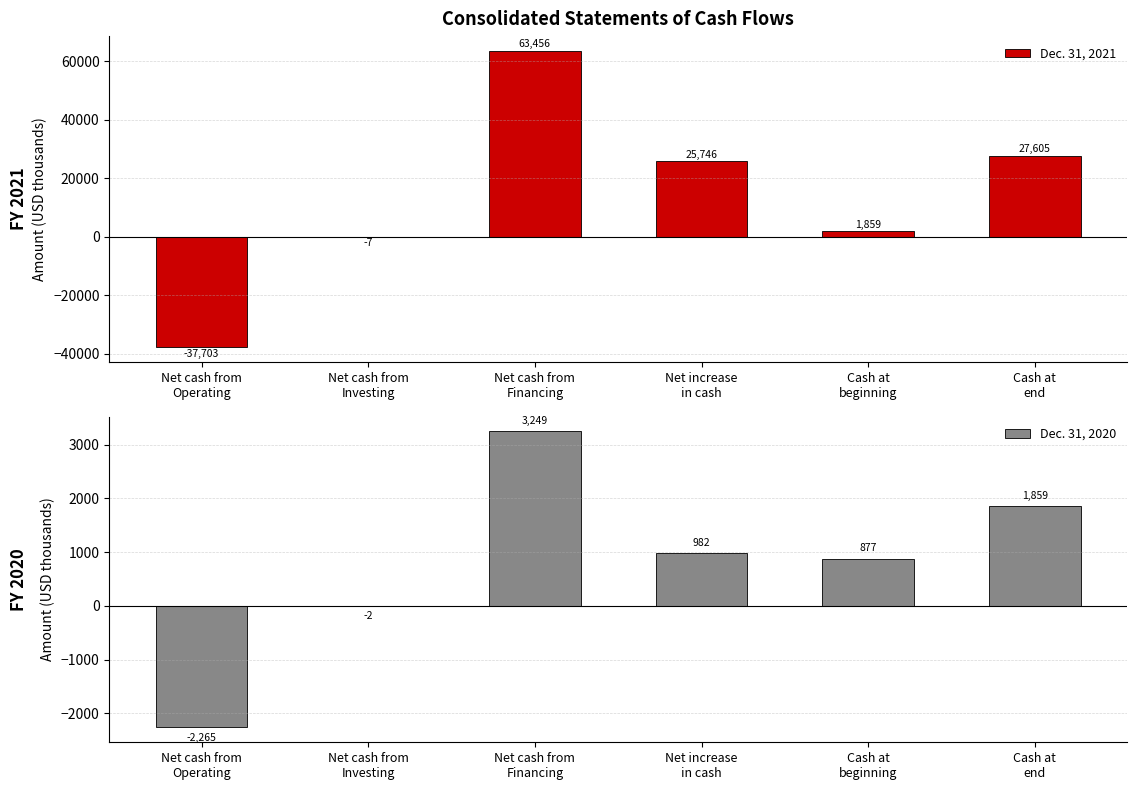

What is the difference between the highest and lowest values at Net cash from
Financing?

60207